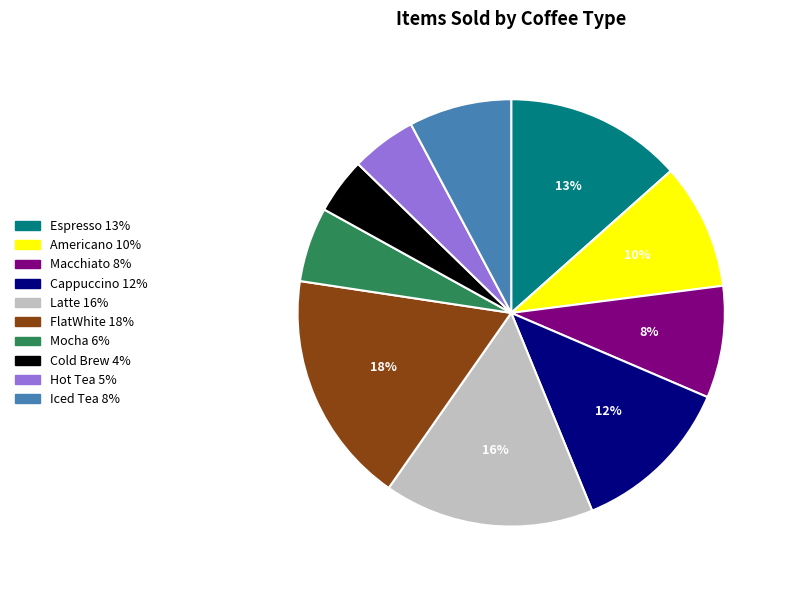

Between Cappuccino and Mocha, which is larger?

Cappuccino